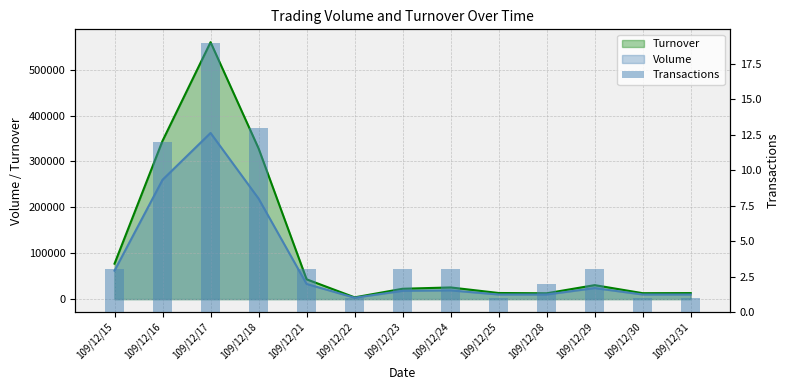

Is it true that the value at 109/12/28 is 2?

True